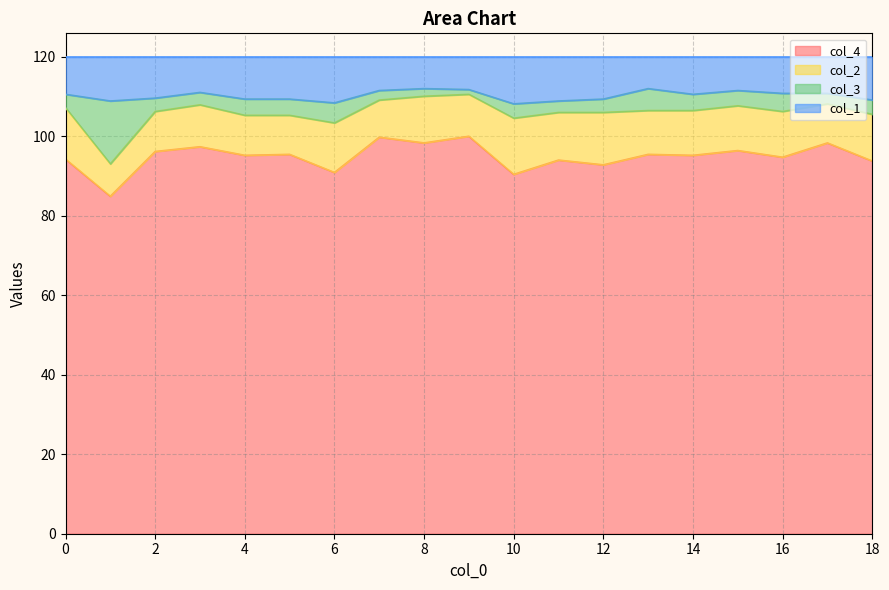

What is the value of the col_4 point at the 3rd from the left?

96.2